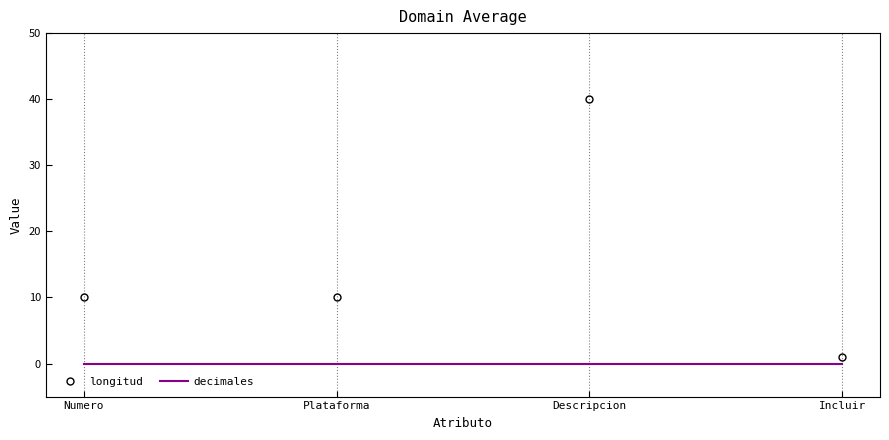

What value does the longitud series have at Descripcion, to the nearest 5?

40